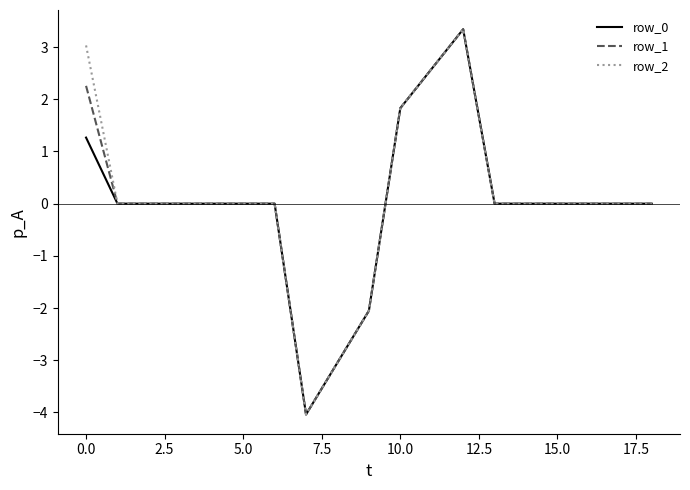

What is the minimum value shown in the chart?

-4.0